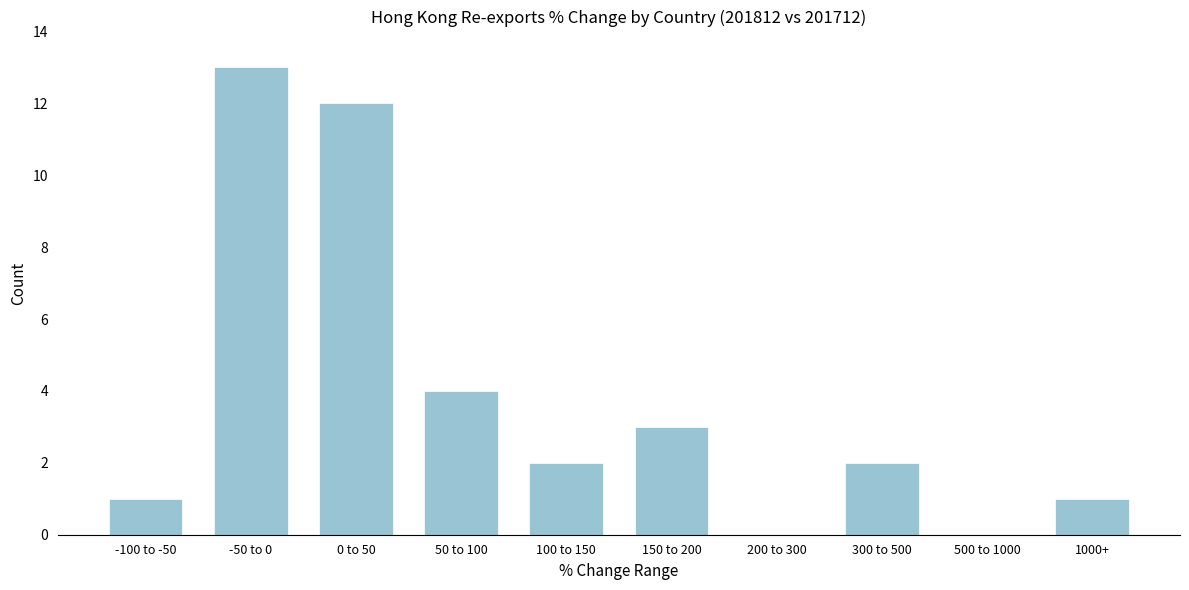

Reading left to right, what are all the values shown in this chart?

-100 to -50=1	-50 to 0=13	0 to 50=12	50 to 100=4	100 to 150=2	150 to 200=3	200 to 300=0	300 to 500=2	500 to 1000=0	1000+=1